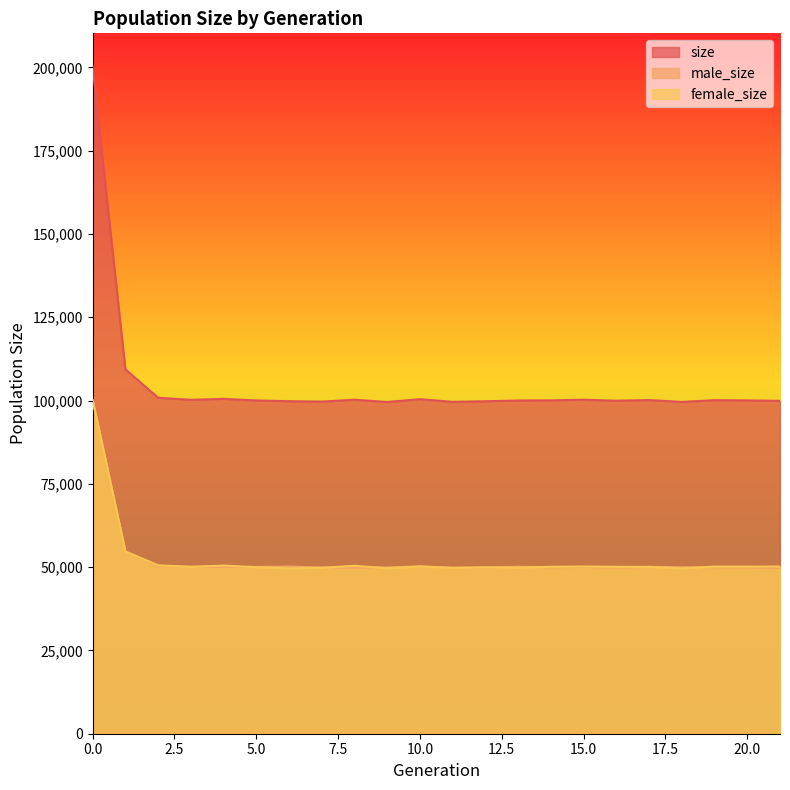

How many lines are shown in the chart?

3